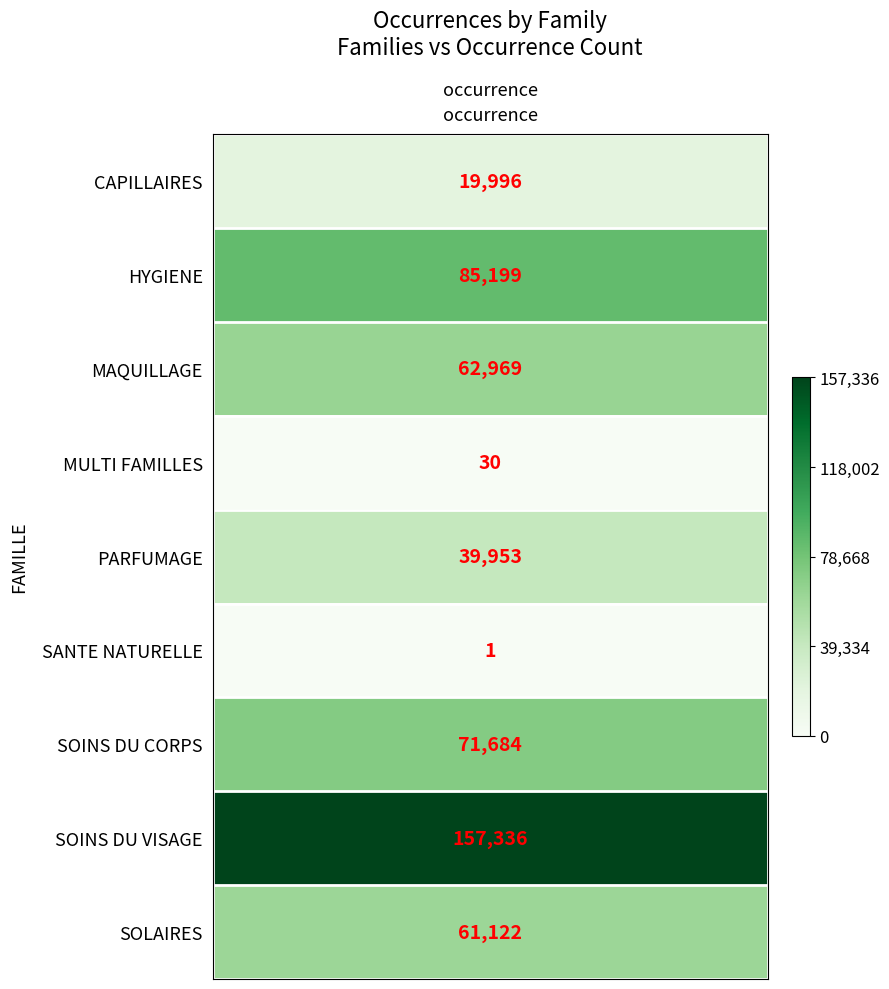

Where does the data first go above 61122?

HYGIENE